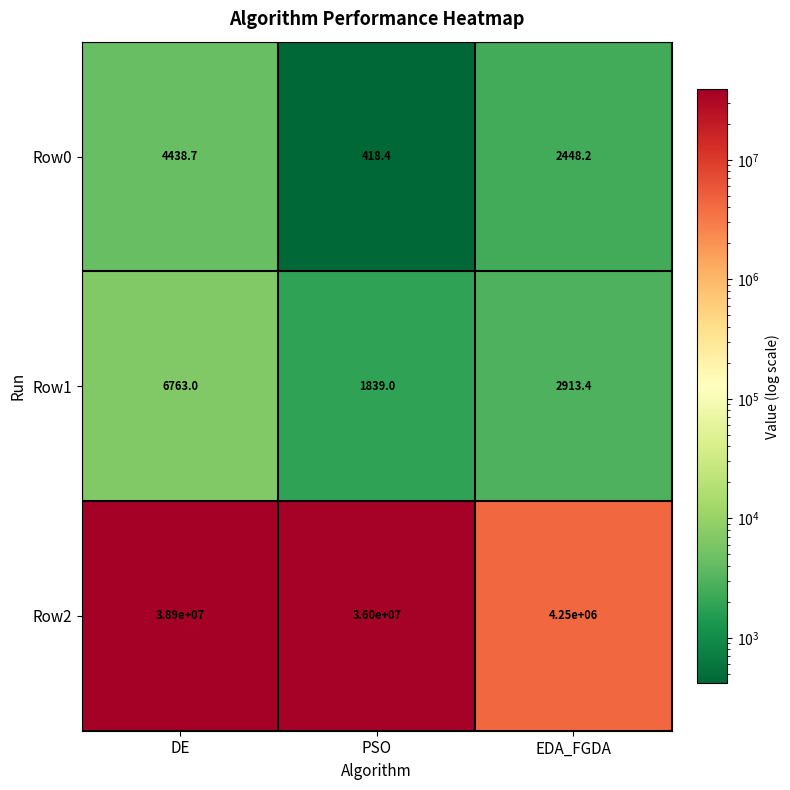

The Row2 series shows 21259779.0 at PSO. True or false?

False